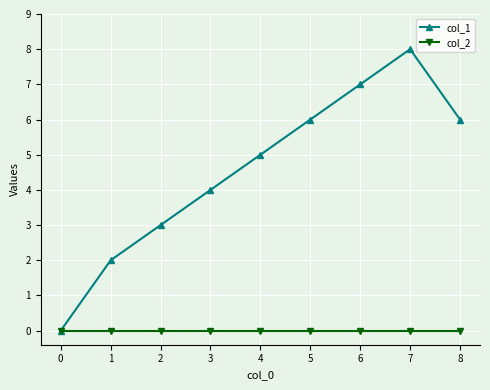

Which series has the largest total across all categories?

col_1